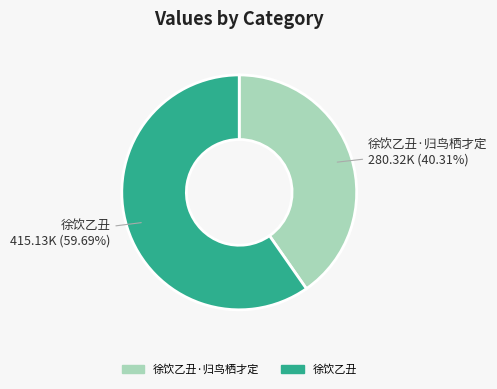

Is there any slice that represents more than half of the pie?

Yes